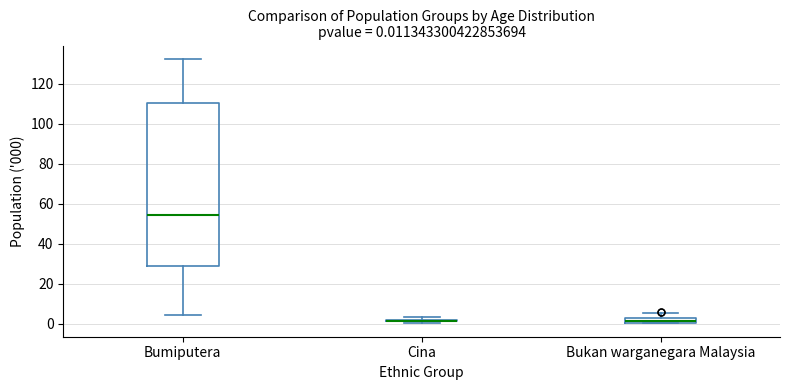

Comparing the boxes themselves (not the whiskers), which one is the tallest?

Bumiputera